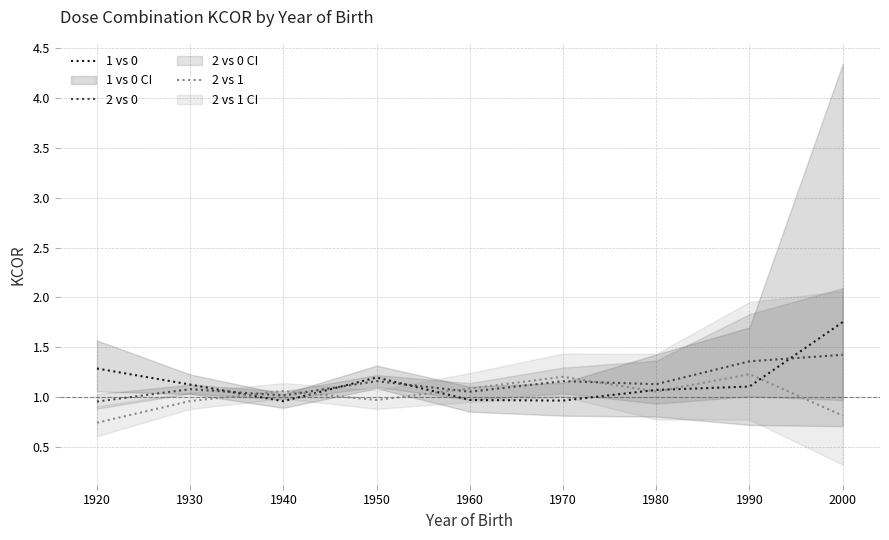

Which series has the largest range (max minus min)?

1 vs 0